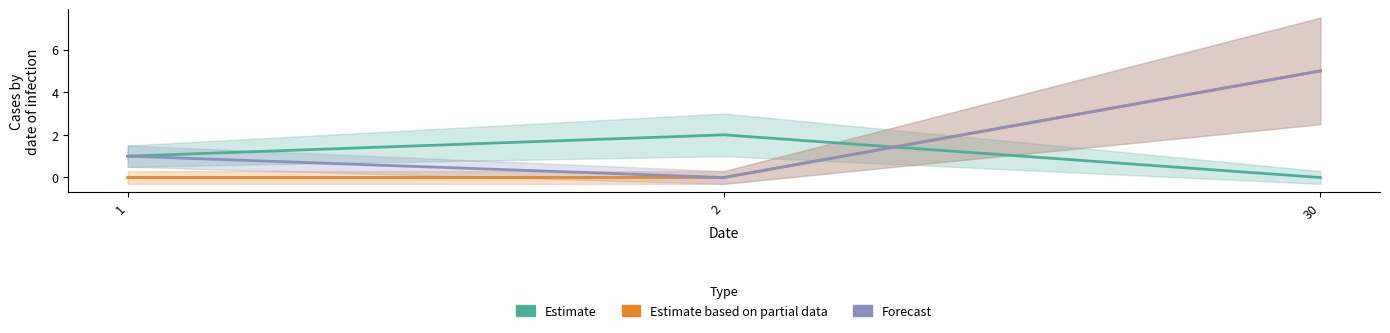

Which series has the largest range (max minus min)?

Estimate based on partial data